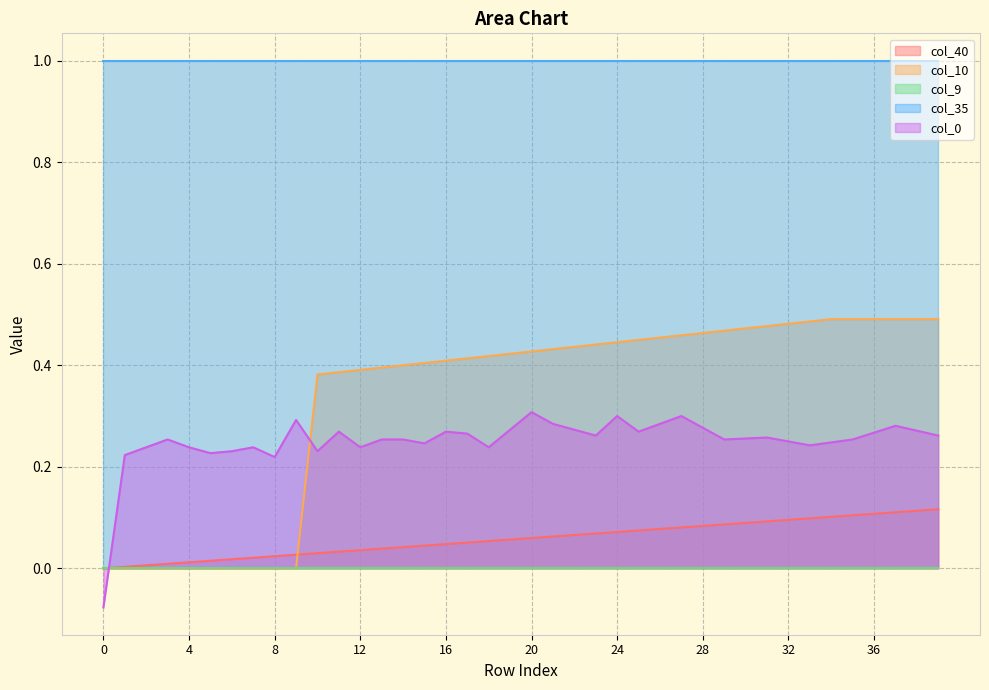

Is the value of col_10 at 16 greater than the value of col_40 at 38?

Yes